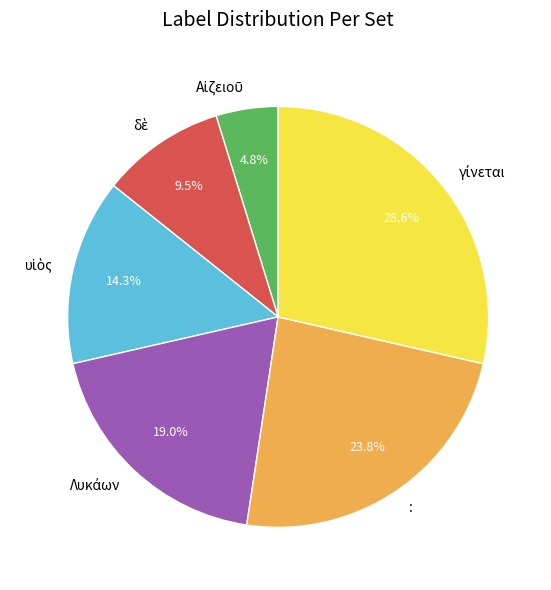

How many slices are in this pie chart?

6